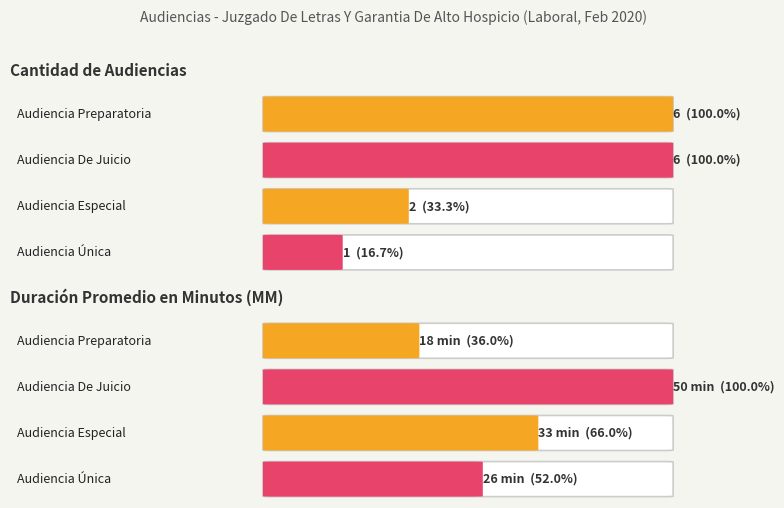

Between Audiencia Preparatoria and Audiencia Única, which series saw the biggest shift?

Duración Promedio en Minutos (MM)